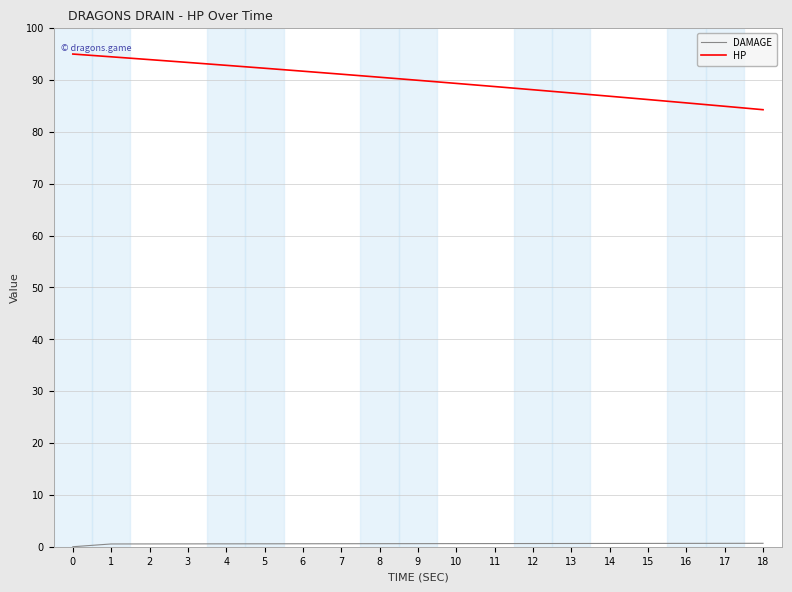

How many lines are shown in the chart?

2